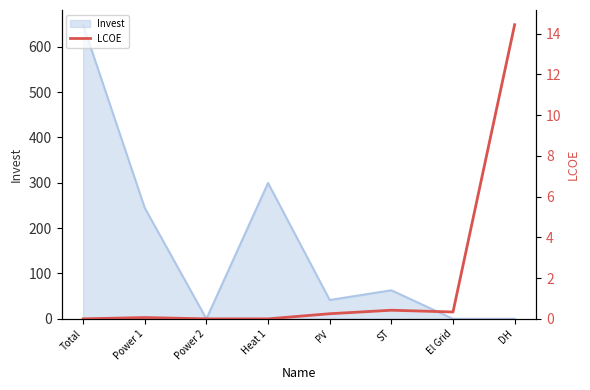

True or false: the data shows 0.0 at Total.

True